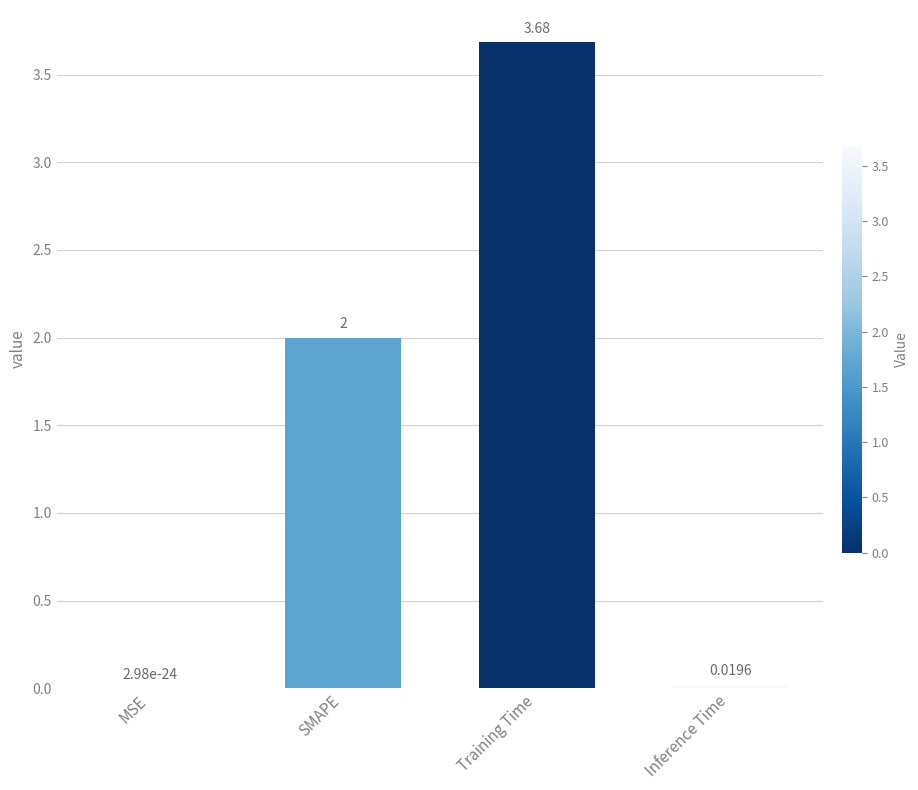

What is the sum of the values at SMAPE and Inference Time?

2.0